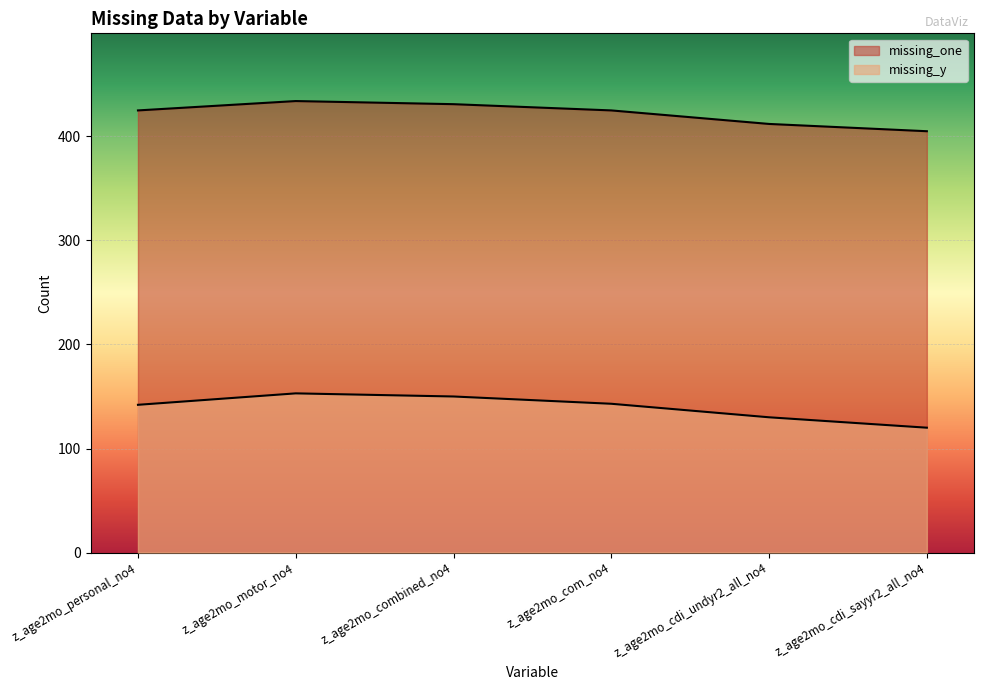

True or false: missing_one has more than 1 points higher than both neighbors.

False